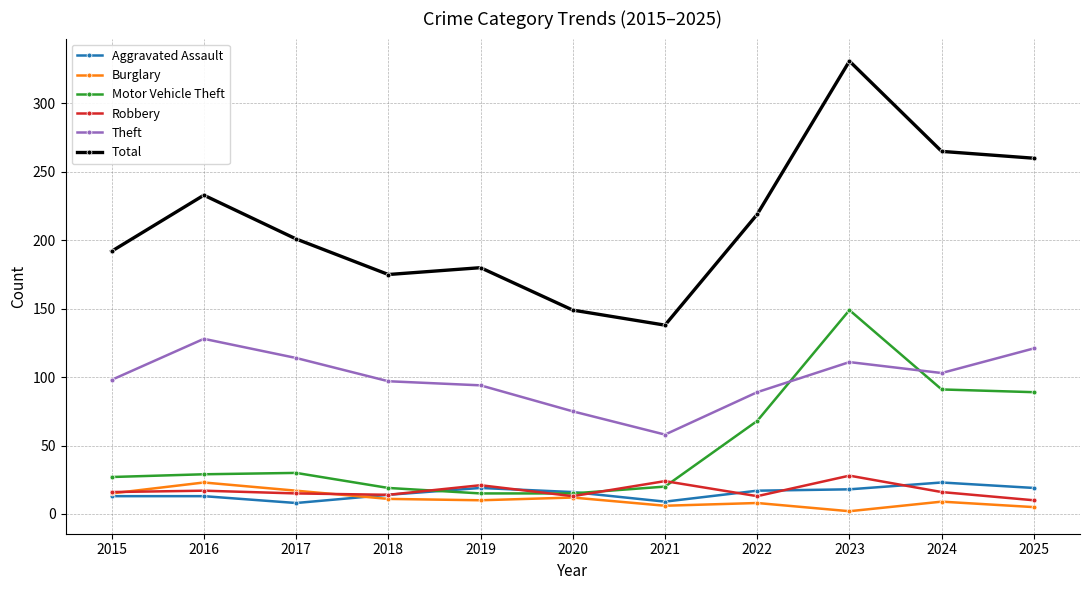

List the labels in order of Total value, largest first.

2023, 2024, 2025, 2016, 2022, 2017, 2015, 2019, 2018, 2020, 2021